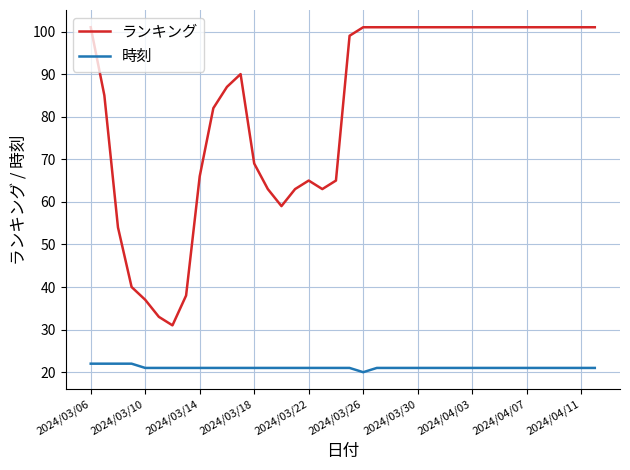

True or false: 時刻 and ランキング cross at least once.

False